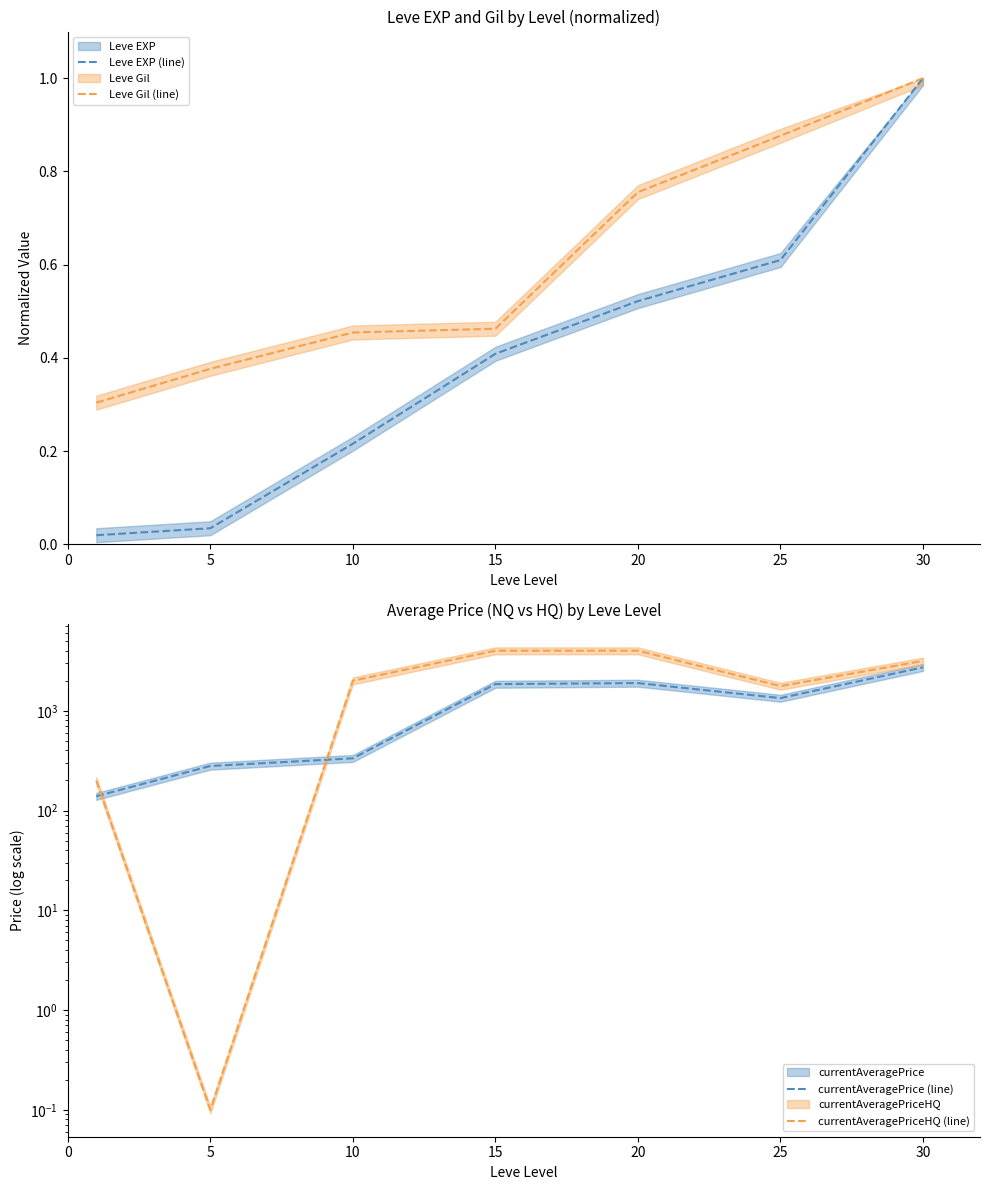

What is the difference between the maximum and second lowest values in the Leve Gil (line) series?

0.6